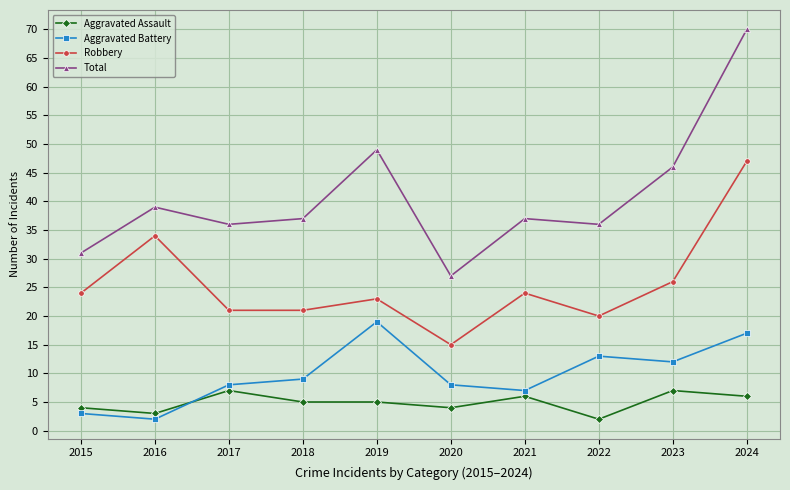

At which label does Aggravated Battery reach its peak?

2019